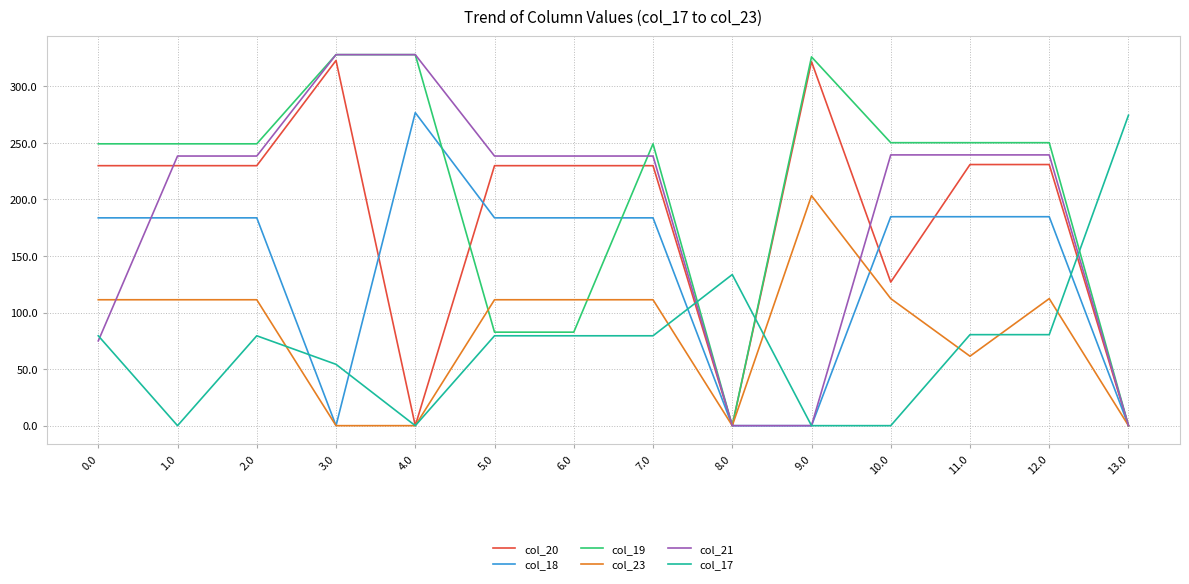

Between 6.0 and 12.0, which series saw the biggest shift?

col_19